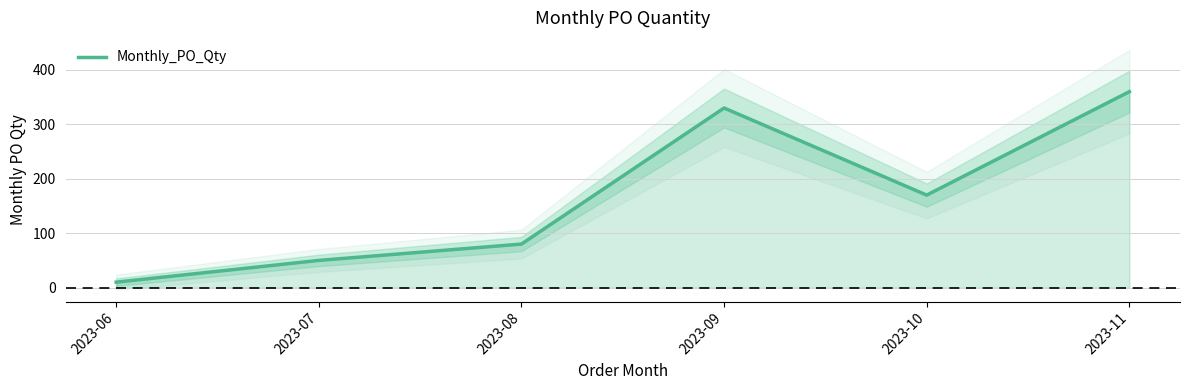

Reading left to right, what are all the values shown in this chart?

10	50	80	330	170	360